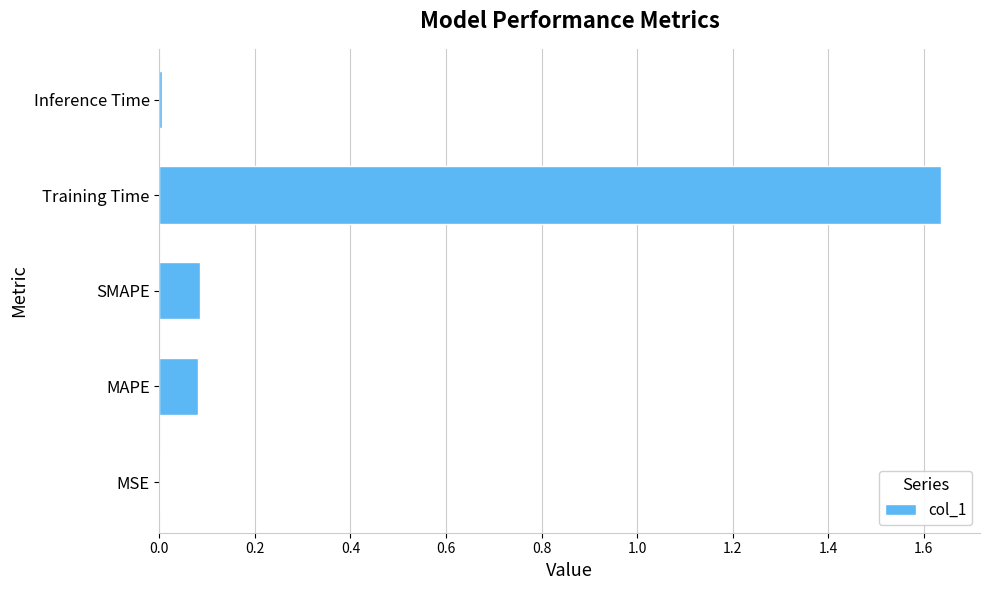

Are the bars horizontal?

Yes